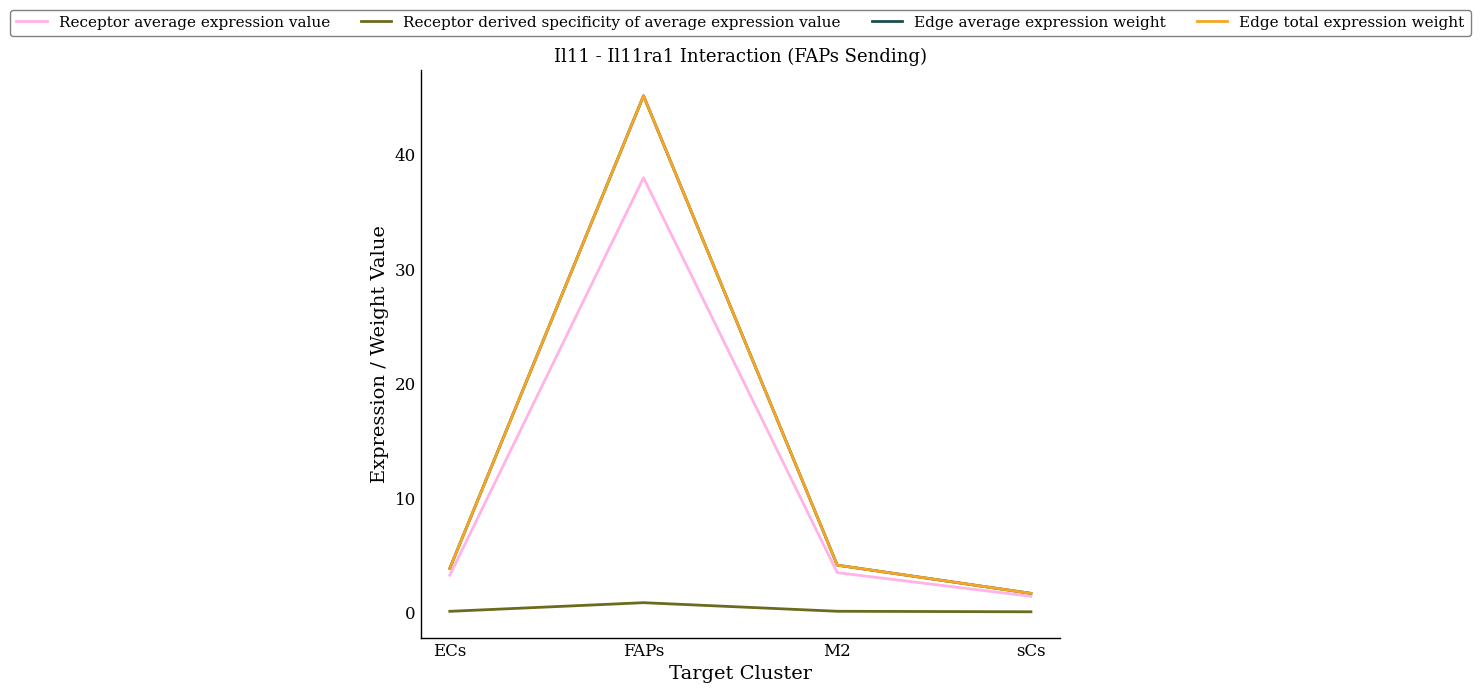

Which series has the largest total across all categories?

Edge average expression weight